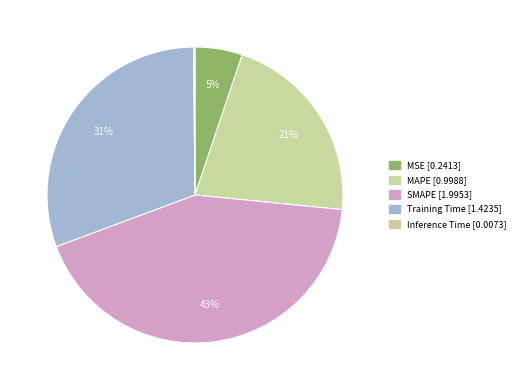

To the nearest percent, what is the combined percentage of Inference Time and Training Time?

31%